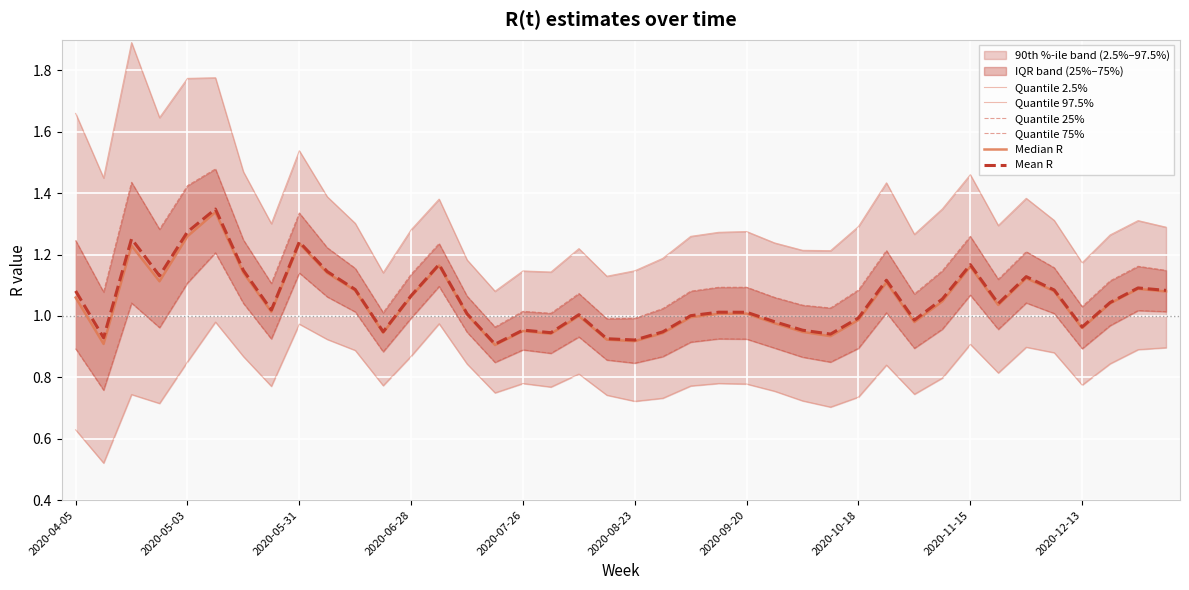

What is the maximum value shown in the chart?

1.9